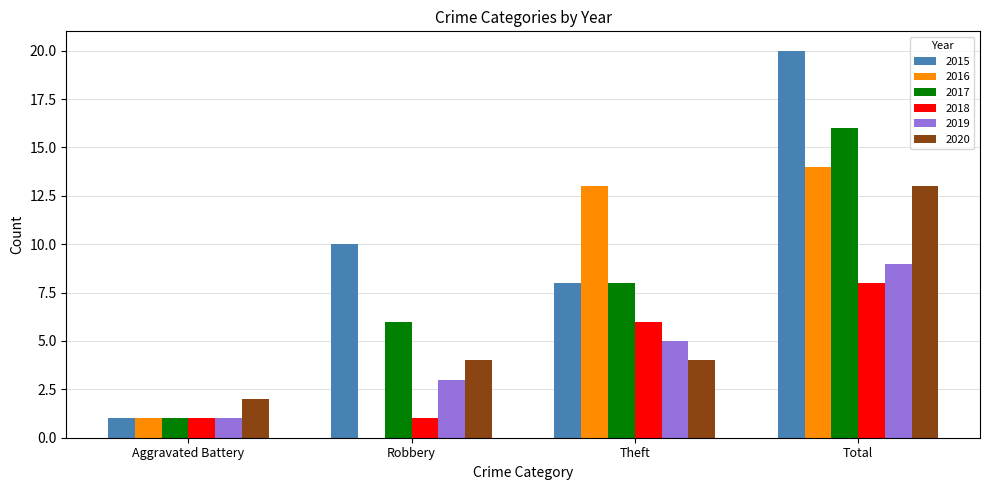

How many series are shown in this chart?

6